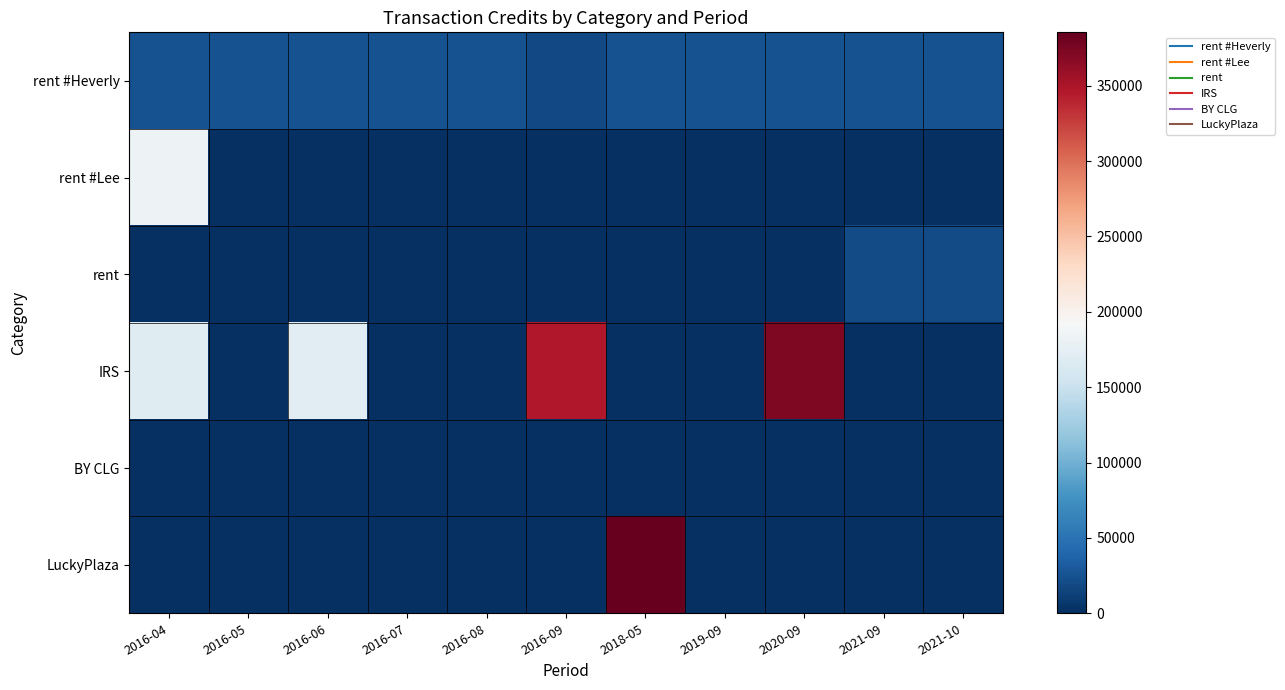

Reading right to left, extract all data points from this chart.

rent #Heverly: 2021-10=25000.0	2021-09=25000.0	2020-09=25000.0	2019-09=25000.0	2018-05=25000.0	2016-09=19445.0	2016-08=25000.0	2016-07=25000.0	2016-06=25000.0	2016-05=25000.0	2016-04=25000.0
rent #Lee: 2021-10=0.0	2021-09=0.0	2020-09=0.0	2019-09=0.0	2018-05=0.0	2016-09=0.0	2016-08=0.0	2016-07=0.0	2016-06=0.0	2016-05=0.0	2016-04=182721.0
rent: 2021-10=20000.0	2021-09=20000.0	2020-09=0.0	2019-09=0.0	2018-05=0.0	2016-09=0.0	2016-08=0.0	2016-07=0.0	2016-06=0.0	2016-05=0.0	2016-04=0.0
IRS: 2021-10=0.0	2021-09=0.0	2020-09=373000.0	2019-09=0.0	2018-05=0.0	2016-09=347000.0	2016-08=0.0	2016-07=0.0	2016-06=172327.5	2016-05=0.0	2016-04=169330.5
BY CLG: 2021-10=0.0	2021-09=0.0	2020-09=0.0	2019-09=0.0	2018-05=0.0	2016-09=0.0	2016-08=0.0	2016-07=0.0	2016-06=0.0	2016-05=0.0	2016-04=0.0
LuckyPlaza: 2021-10=0.0	2021-09=0.0	2020-09=0.0	2019-09=0.0	2018-05=385407.2	2016-09=0.0	2016-08=0.0	2016-07=0.0	2016-06=0.0	2016-05=0.0	2016-04=0.0